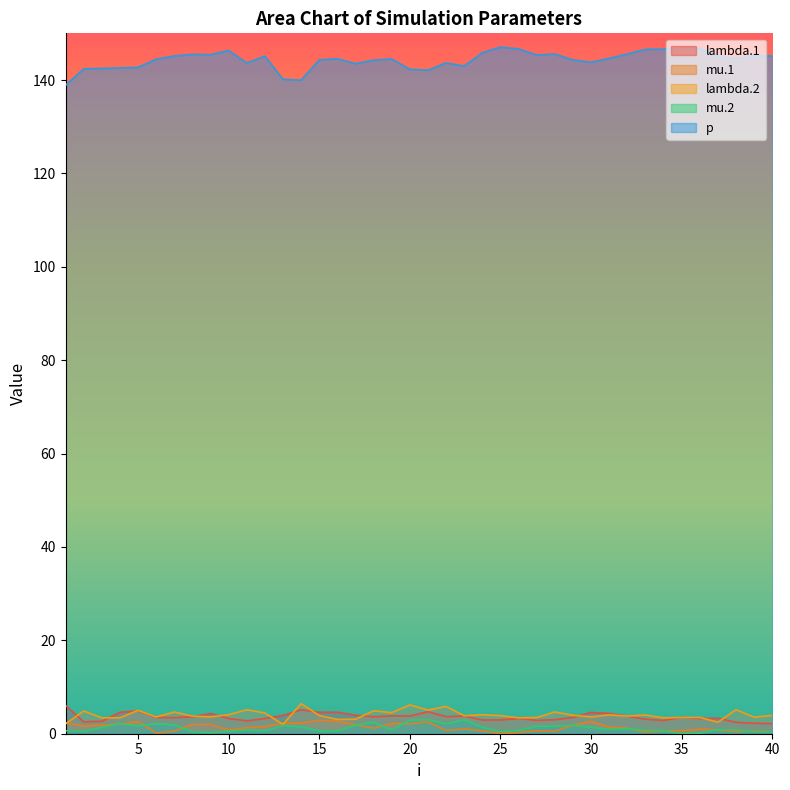

True or false: mu.2 has a value of 0.2 at 25.

False